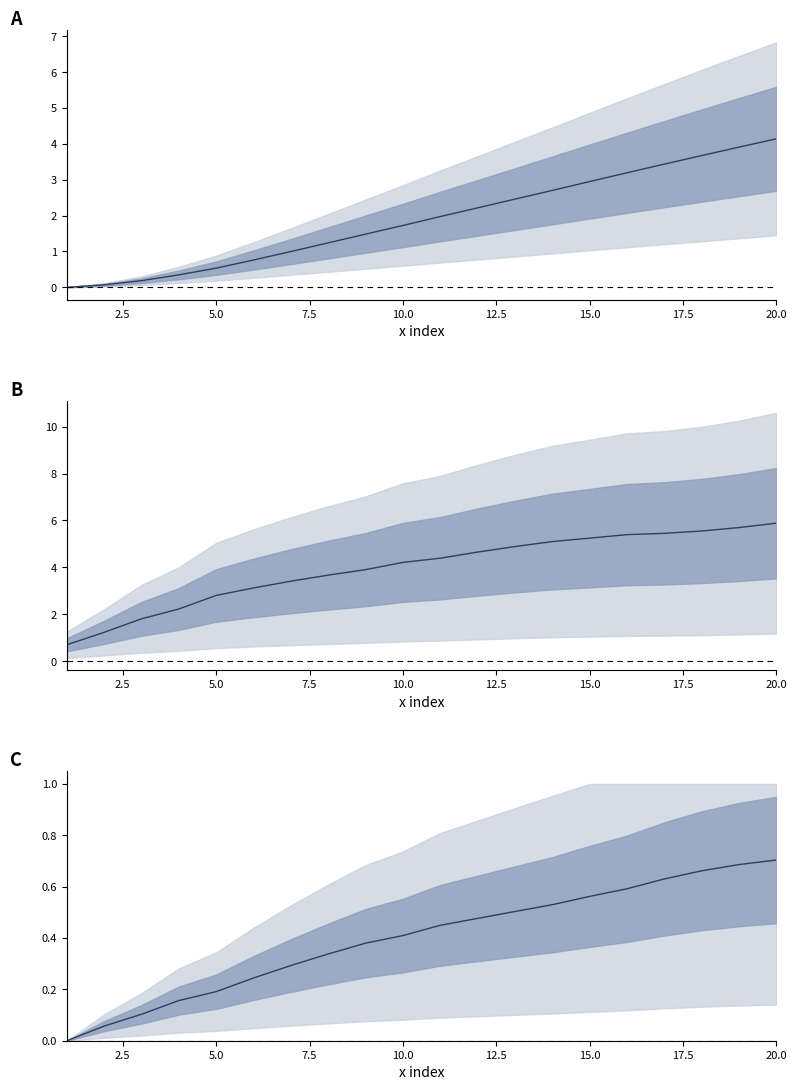

What is the maximum value shown in the chart?

5.9